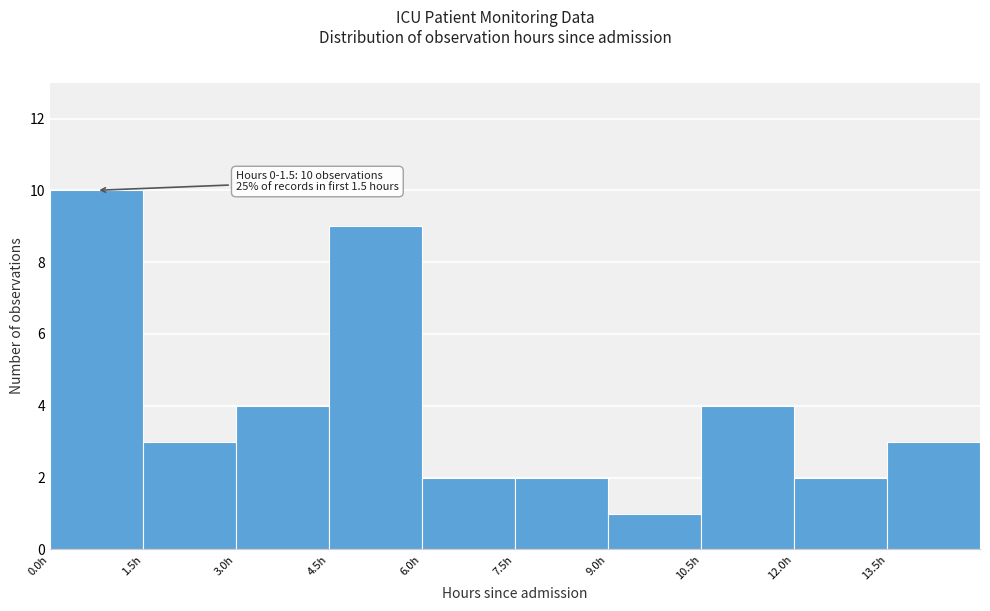

Over which range of the x-axis is the bar tallest?

0.0 to 1.5